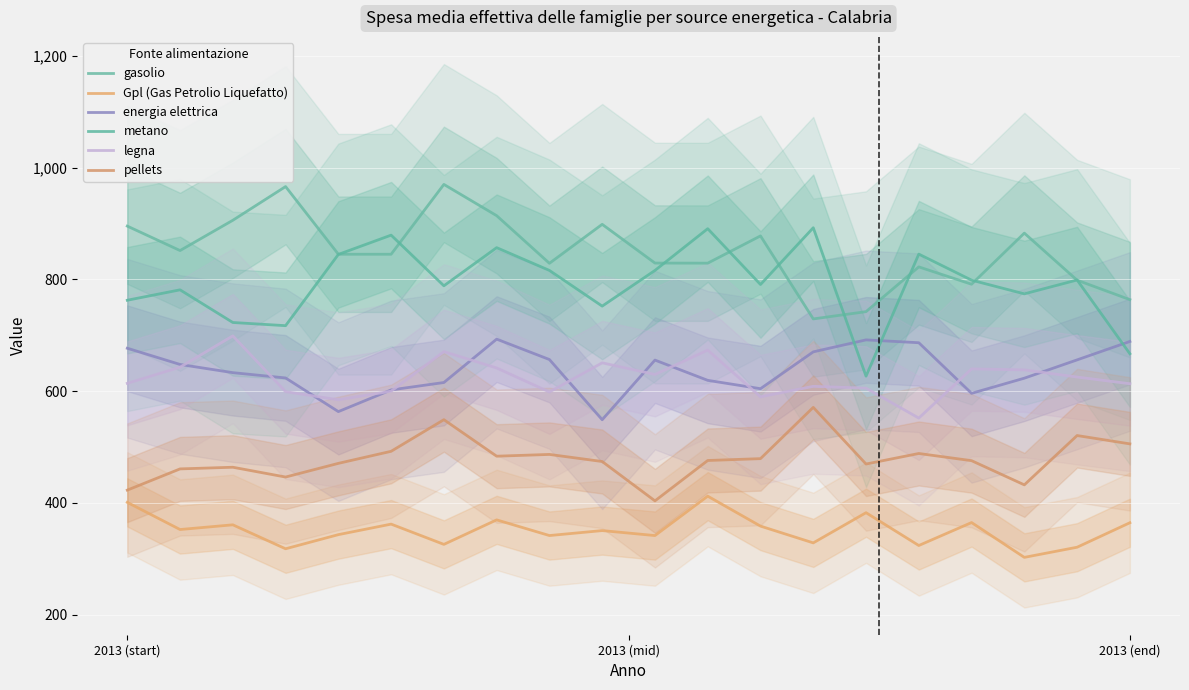

Is it true that energia elettrica equals 968.0 at 8?

False